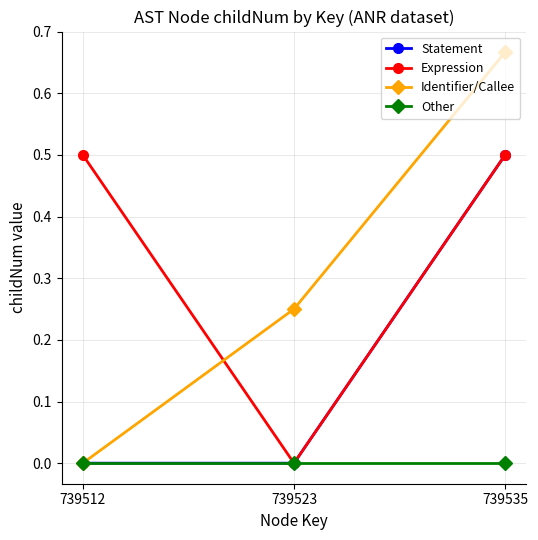

What are all the series names shown in the legend?

Statement, Expression, Identifier/Callee, Other